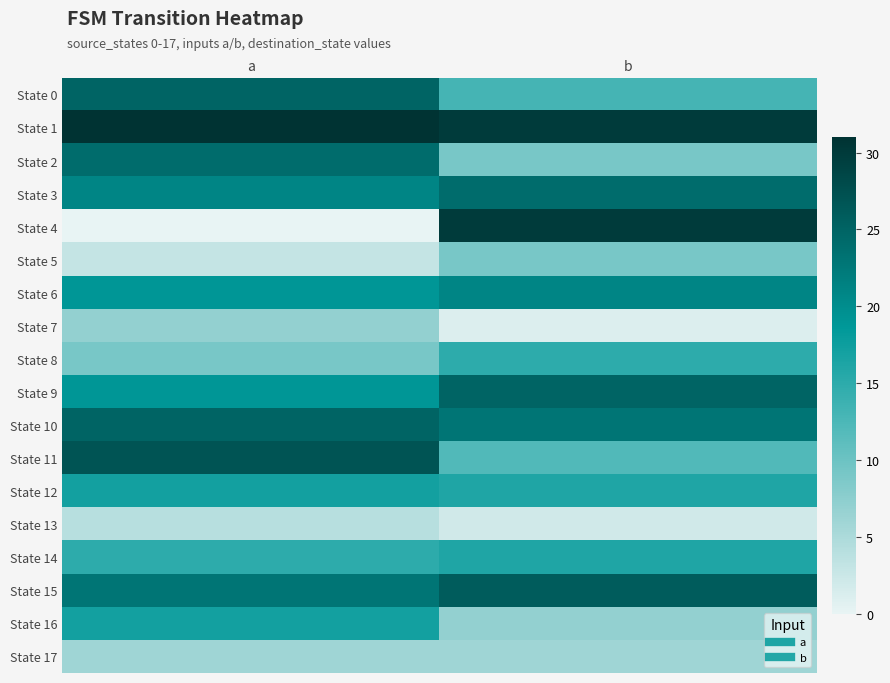

Which category has the highest value across all series?

a